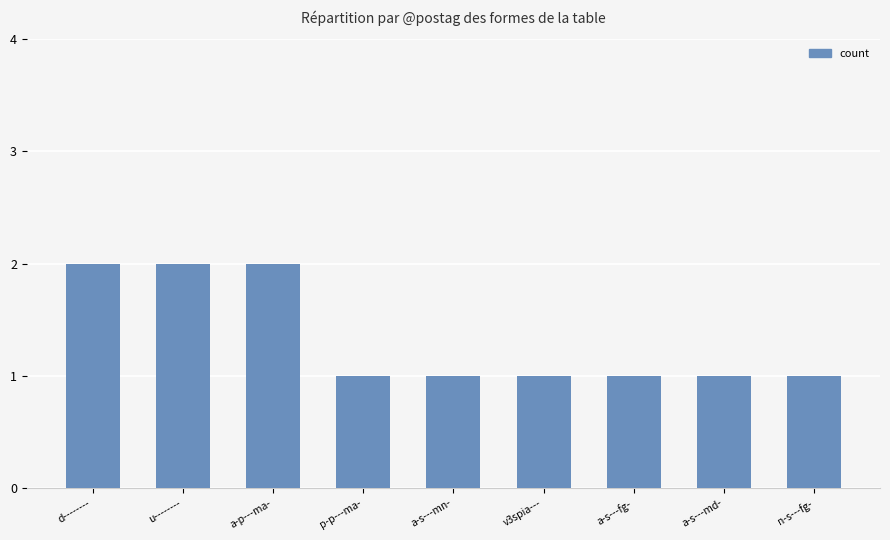

What is the smallest value displayed?

1